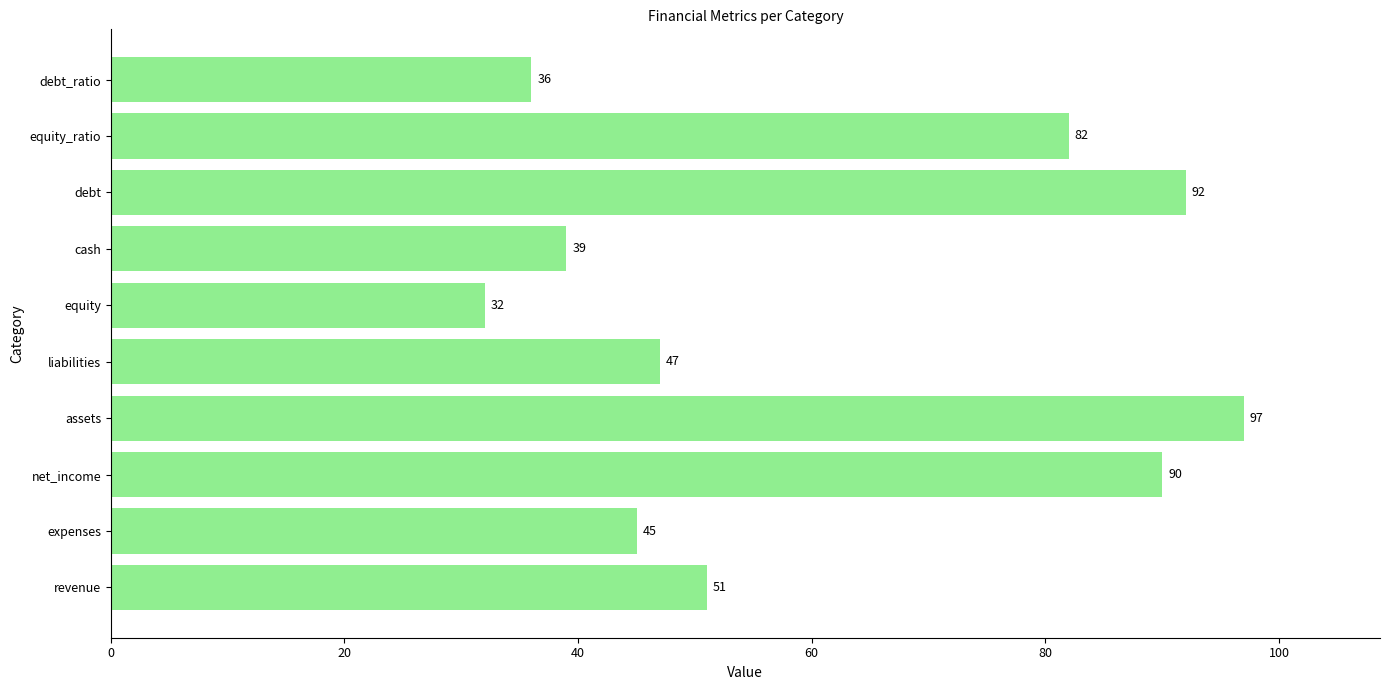

Reading bottom to top, what are all the values shown in this chart?

revenue=51	expenses=45	net_income=90	assets=97	liabilities=47	equity=32	cash=39	debt=92	equity_ratio=82	debt_ratio=36